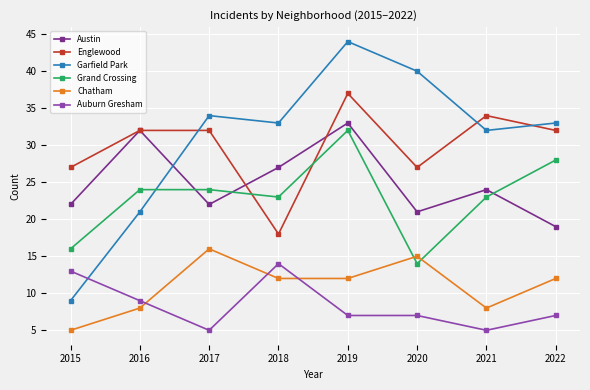

The value of Garfield Park at 2018 is 33. True or false?

True